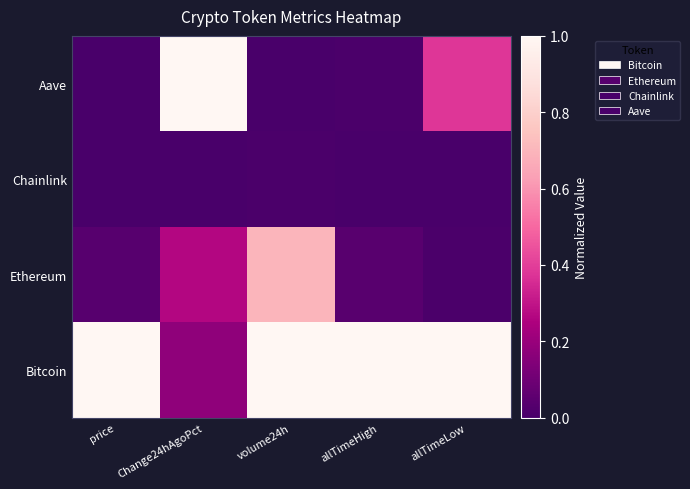

List the labels in order of value, smallest first.

volume24h, price, allTimeHigh, allTimeLow, Change24hAgoPct